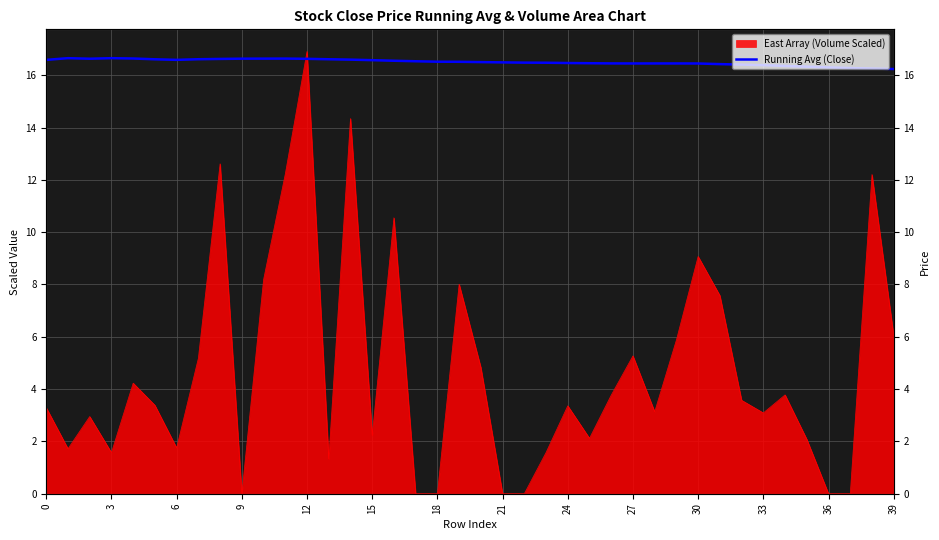

How many lines are shown in the chart?

1